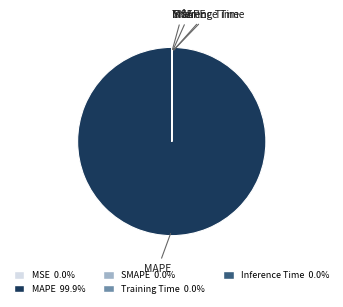

What is the largest slice in the pie chart?

MAPE